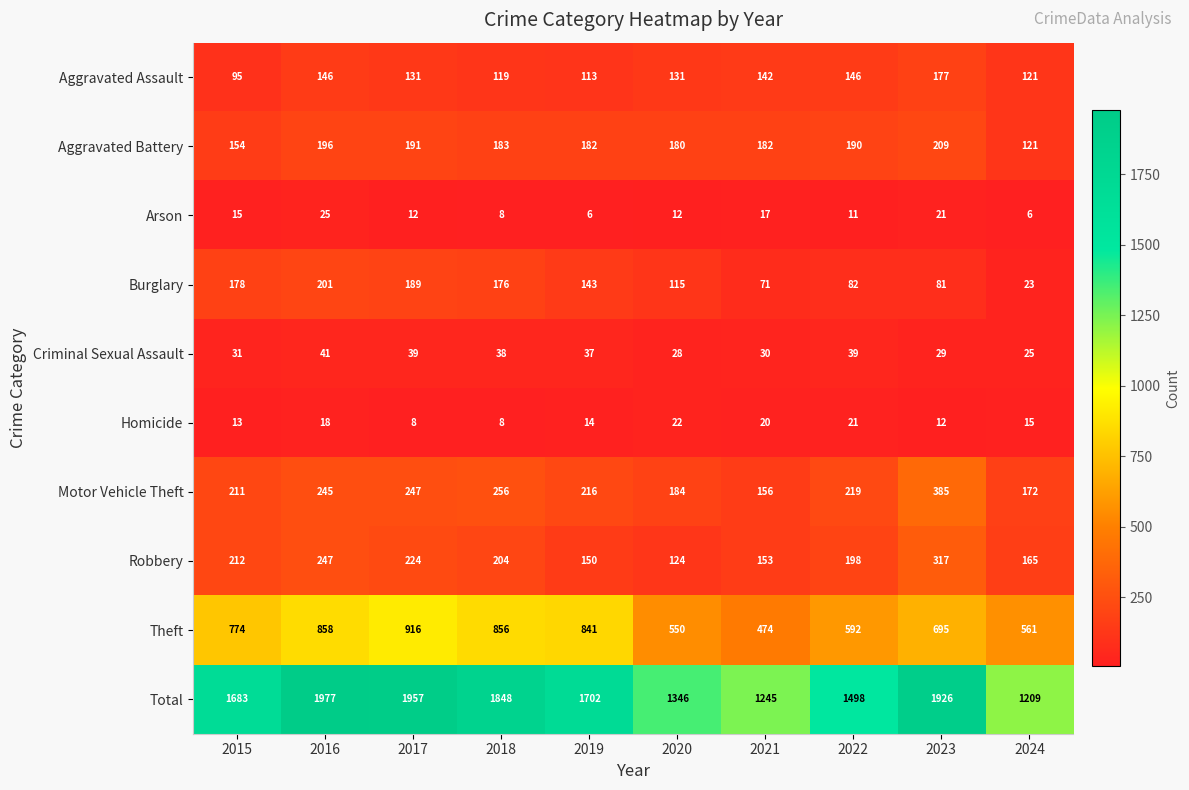

What is the greatest value displayed?

1977